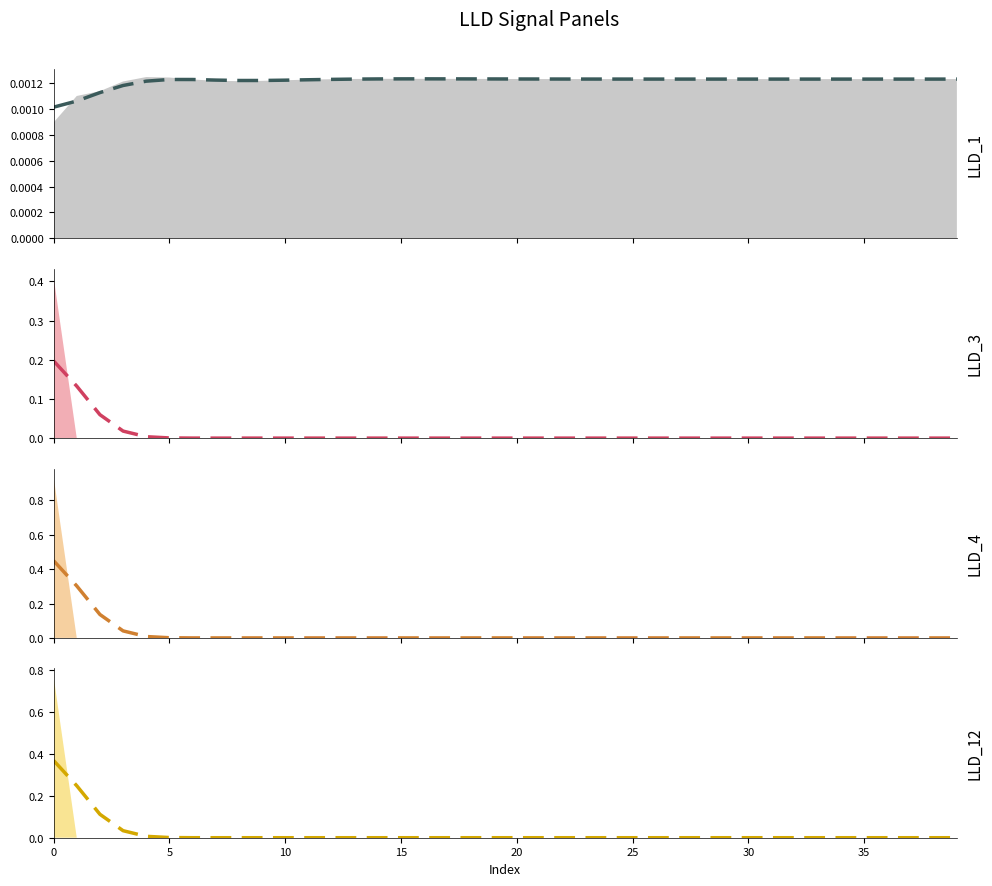

Which series changed the most between 13 and 39?

LLD_1 (smooth)